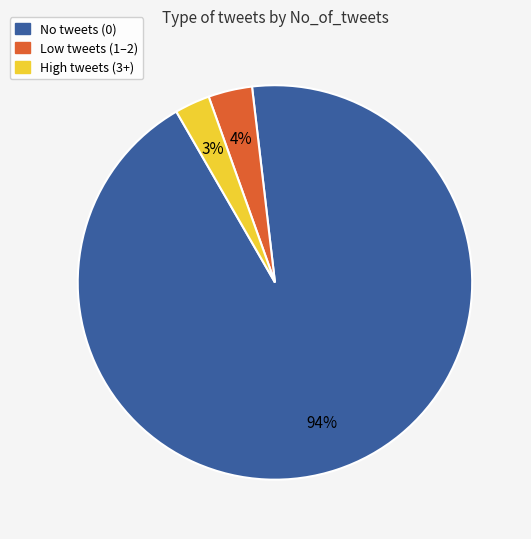

To the nearest percent, what is the average slice percentage?

33%